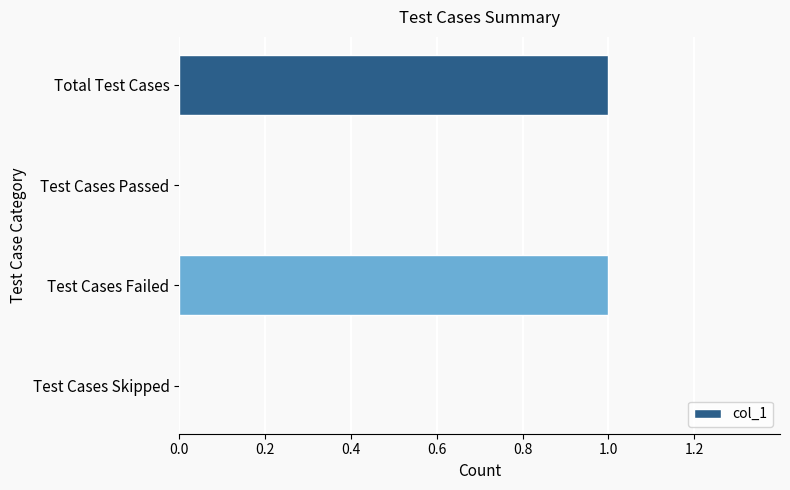

Is it true that the value at Test Cases Failed is 1?

True